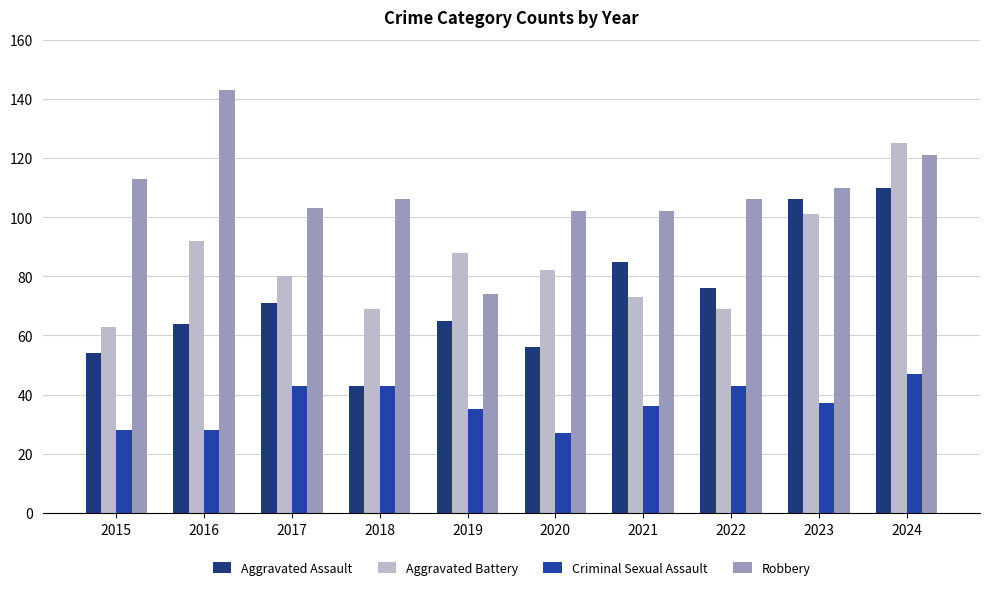

At which label does Aggravated Battery reach its minimum?

2015